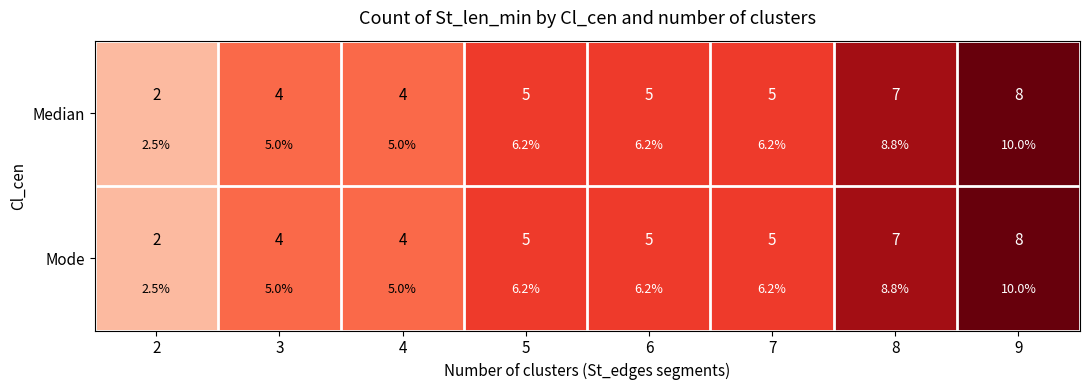

At which category is the sum across all series the highest?

9